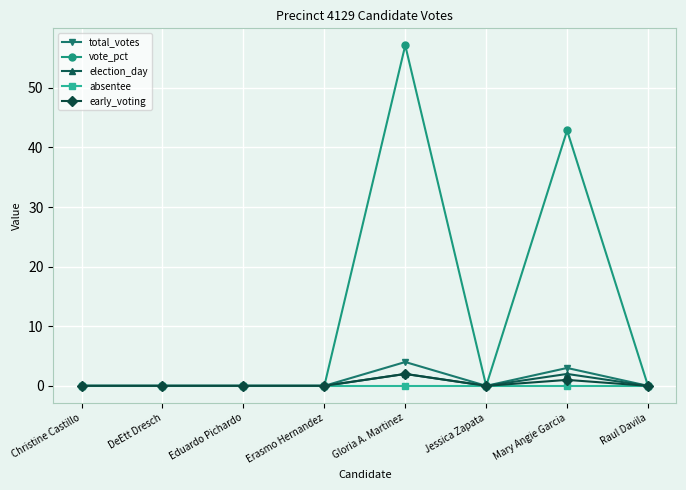

Which series has the widest spread of values?

vote_pct